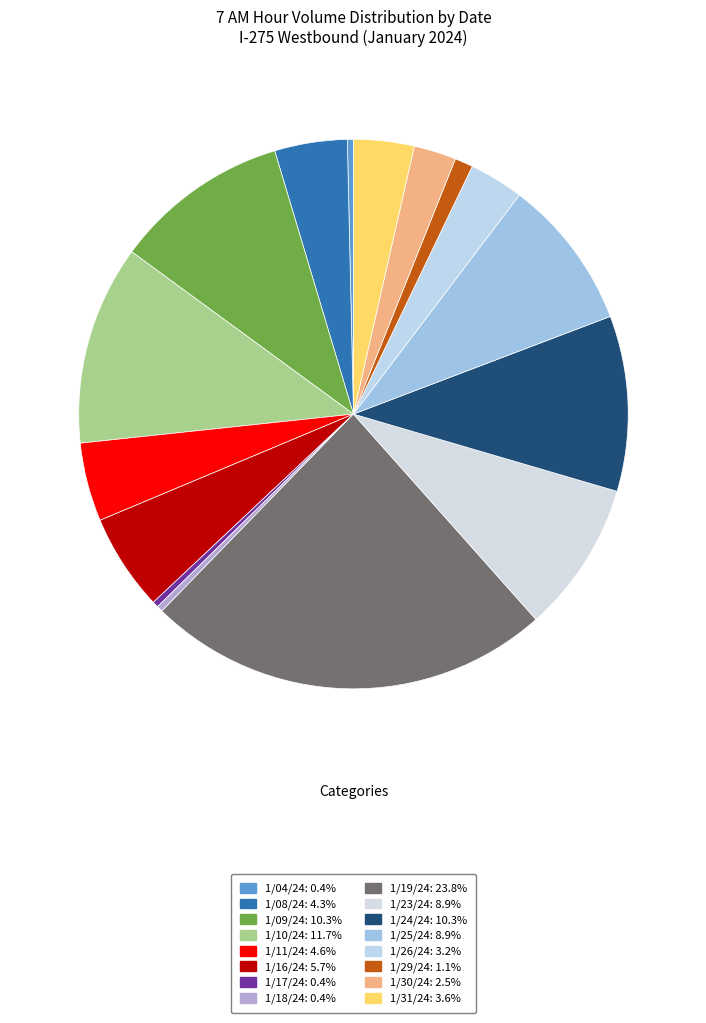

How many slices are in this pie chart?

16